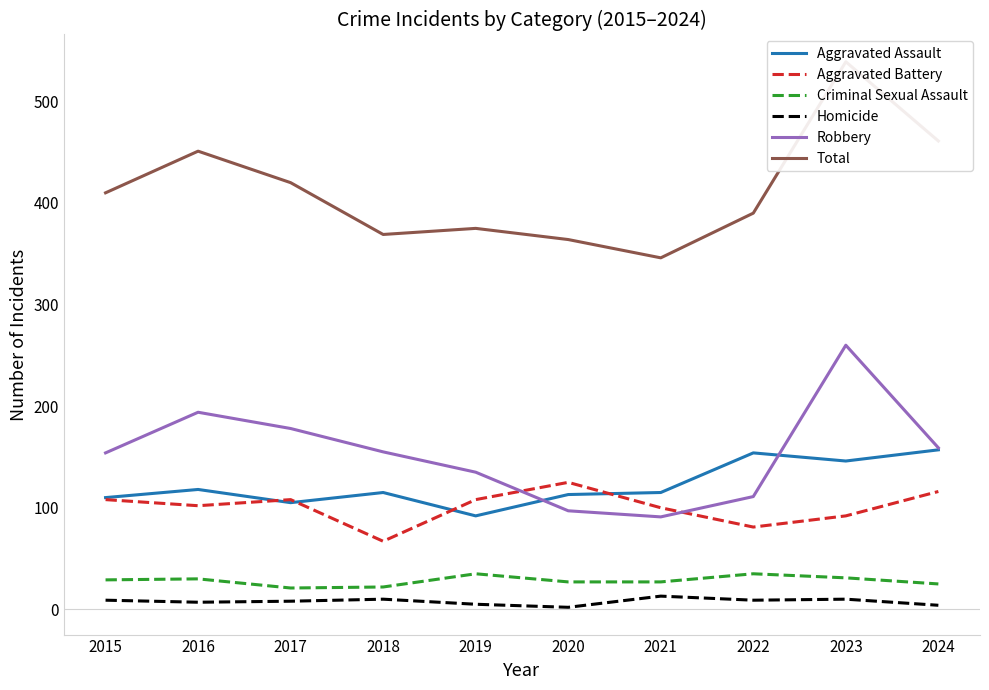

Which label corresponds to the largest value in the chart?

2023